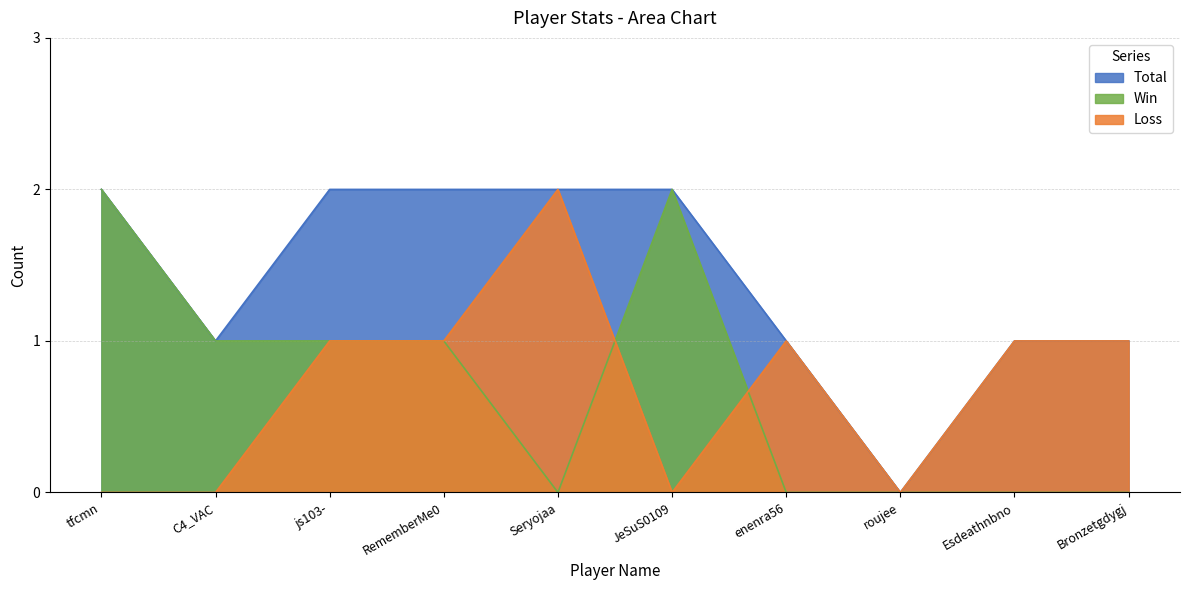

What is the spread (max minus min) of values at RememberMe0?

1